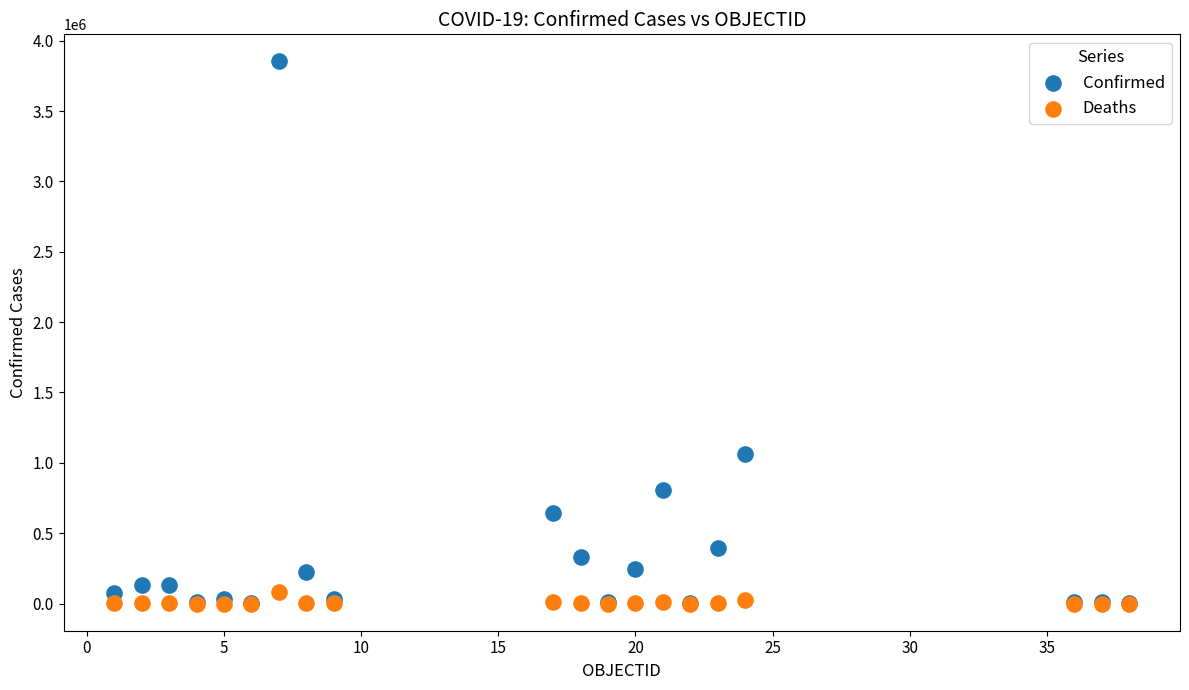

Across all series, what Y value is closest to 1926078?

1065358